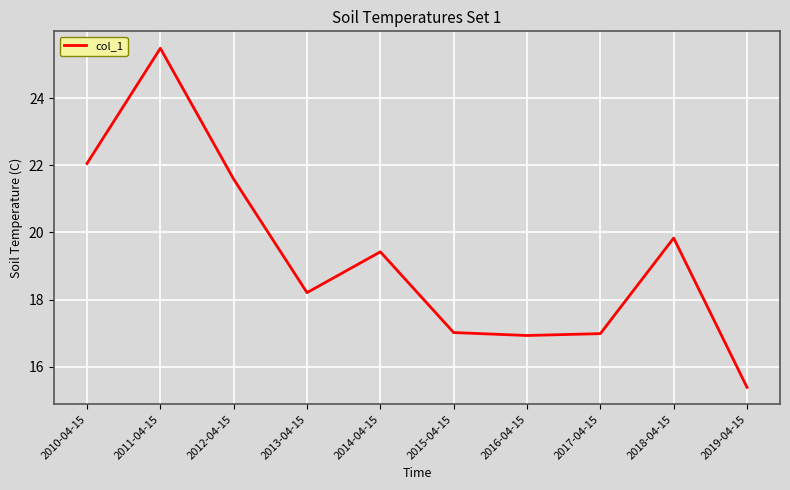

Does the chart have visible grid lines?

Yes